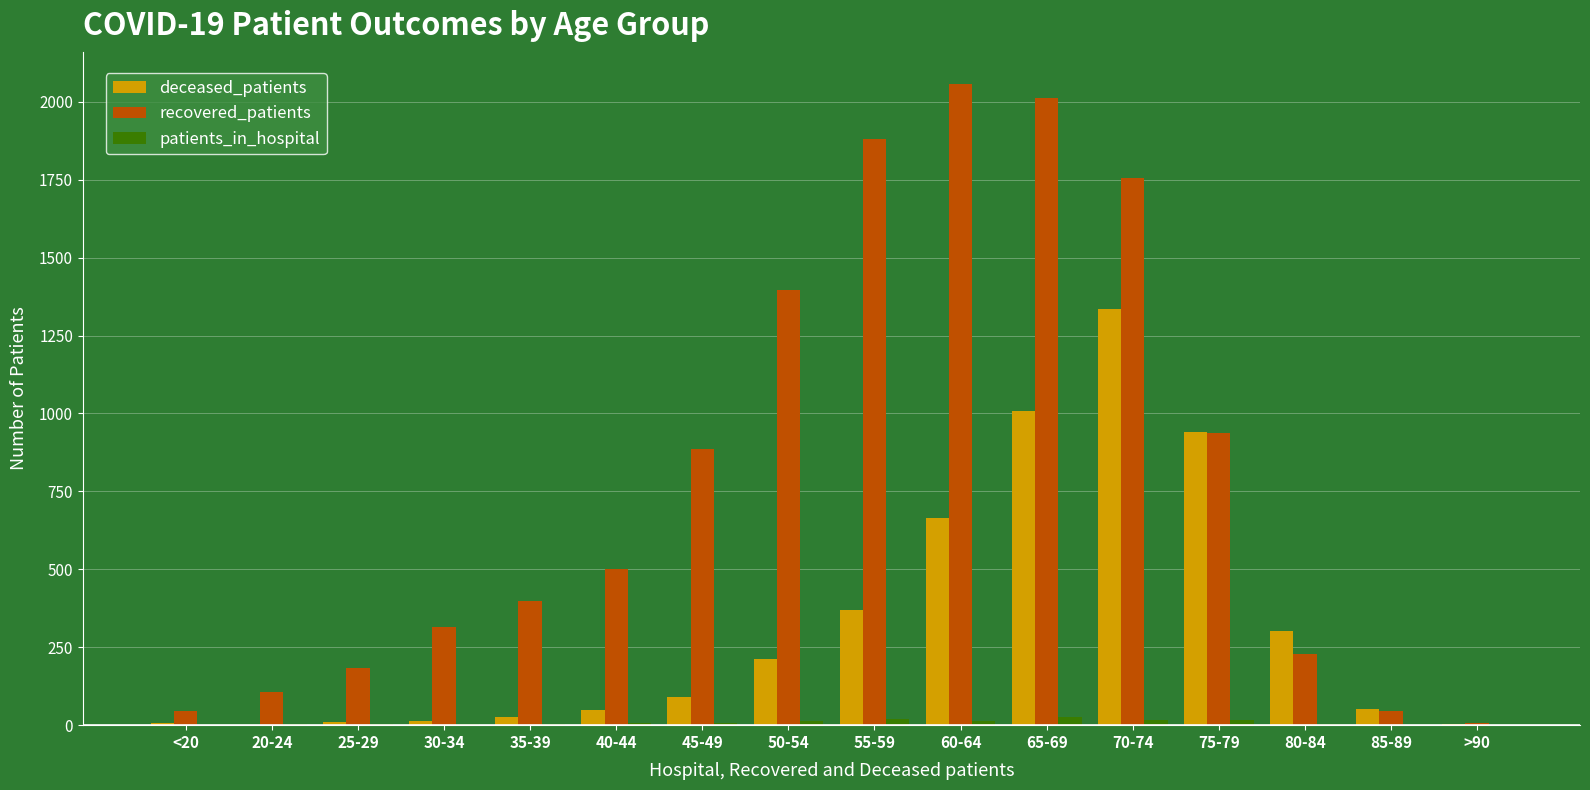

Is it true that deceased_patients equals -879 at 20-24?

False